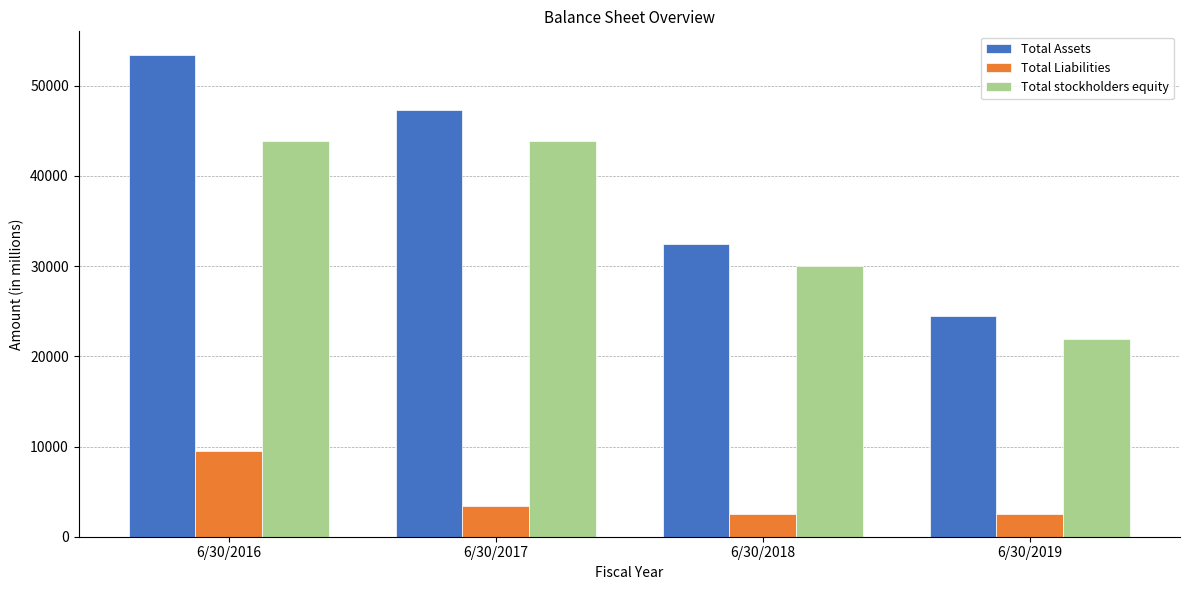

How many categories are shown in the chart?

4